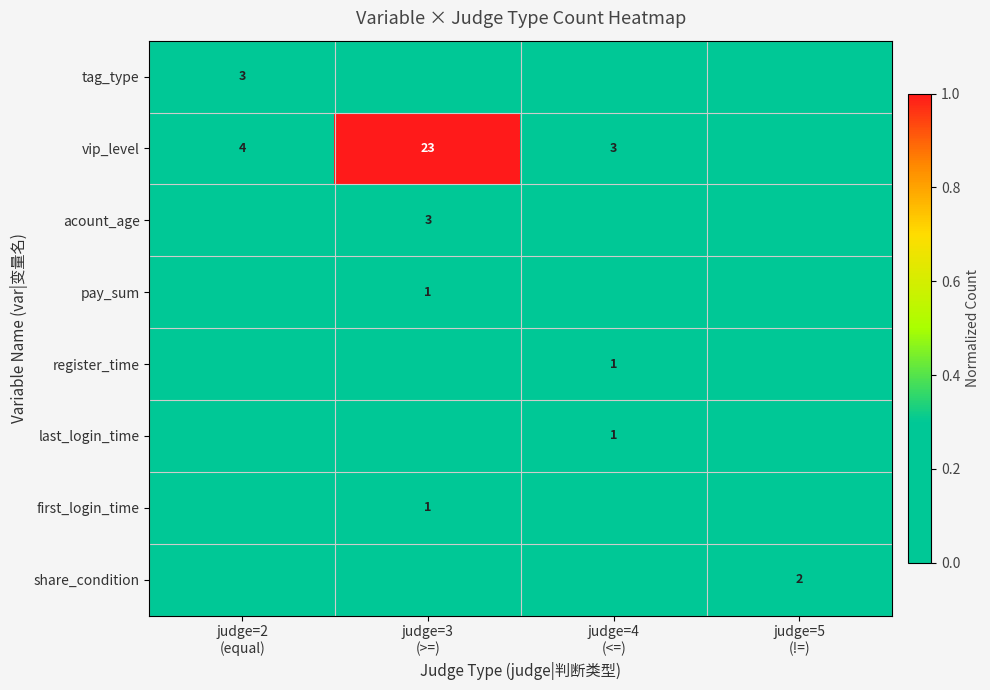

Rank the series at judge=2 (equal) from highest to lowest value.

vip_level, tag_type, acount_age, pay_sum, register_time, last_login_time, first_login_time, share_condition